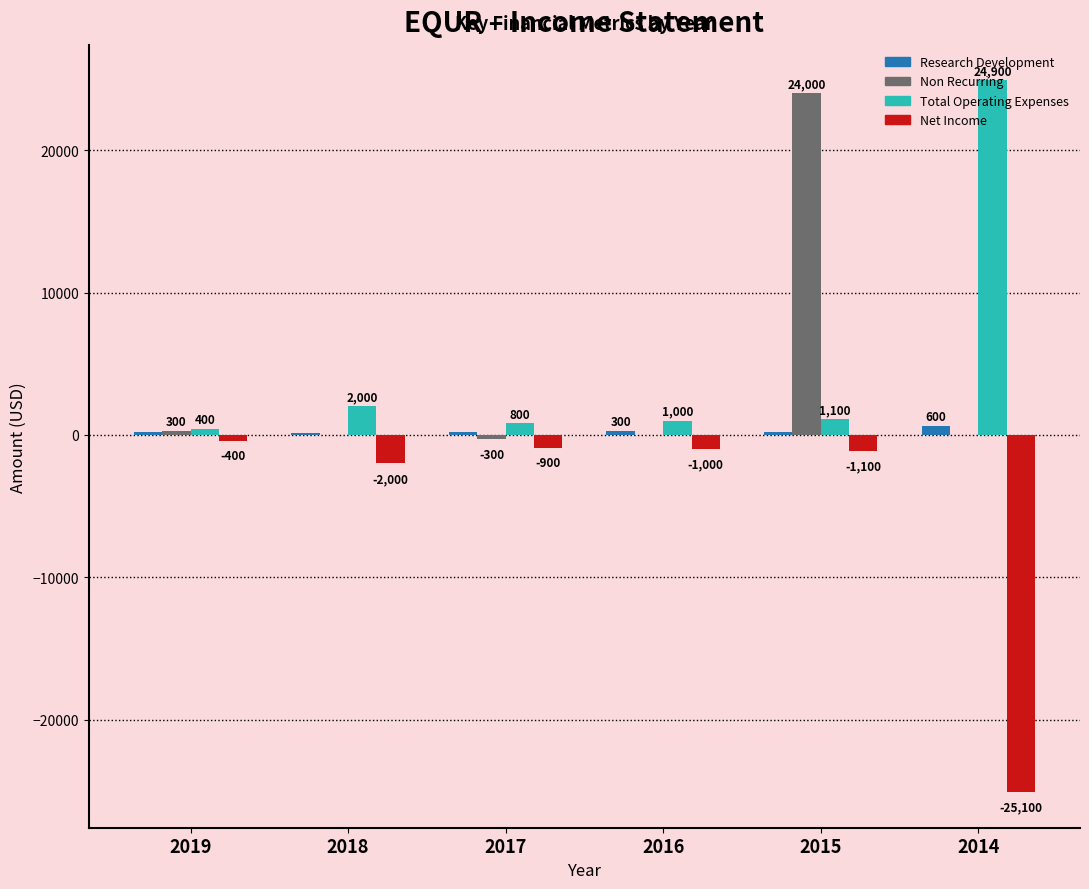

How many groups of bars are there?

6